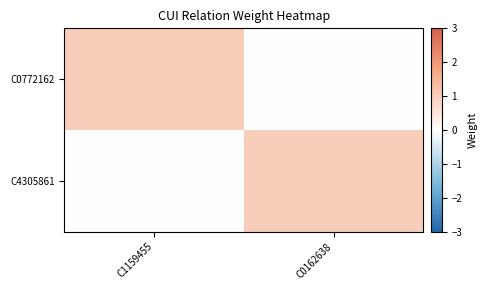

Rank the series by their maximum value, from lowest to highest.

C0772162, C4305861